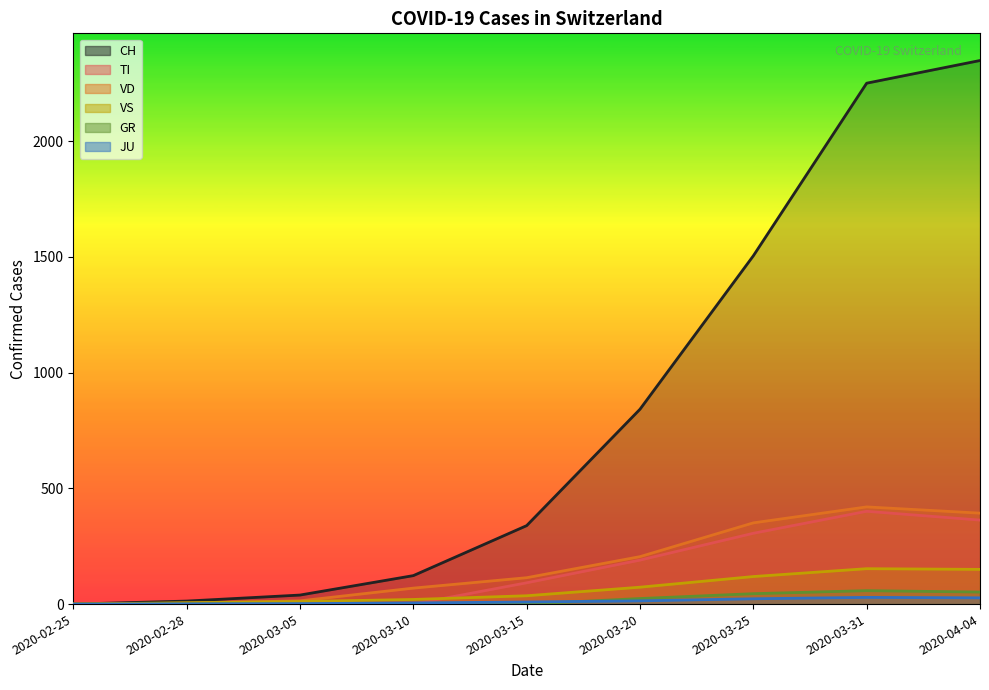

True or false: TI and GR intersect in this chart.

False